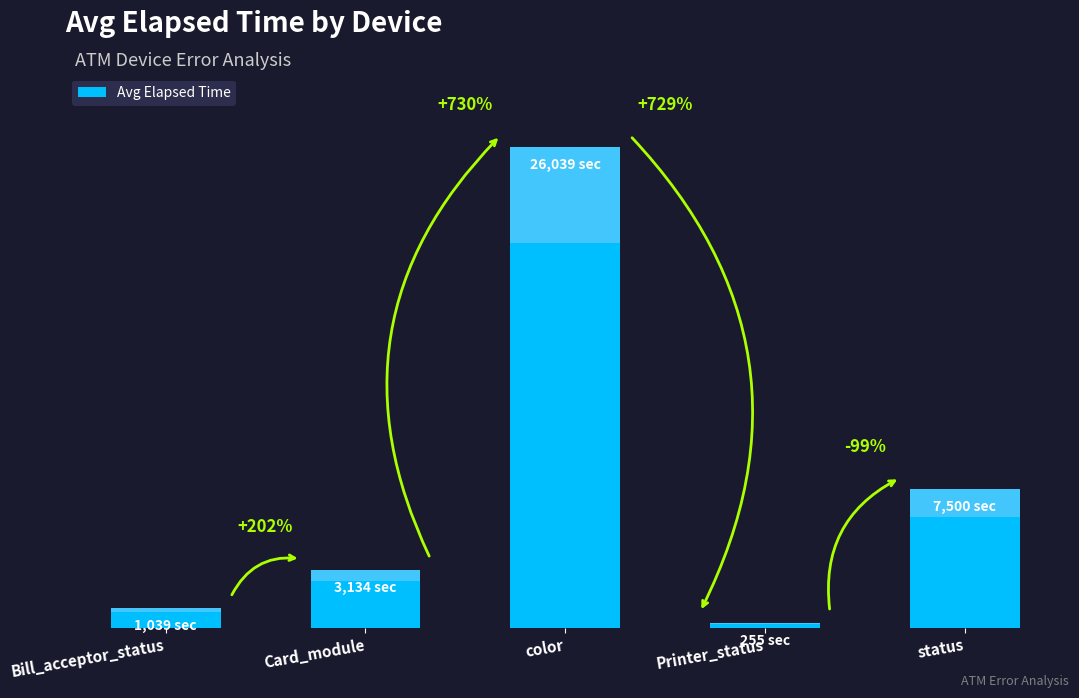

What position from the left is Printer_status?

4